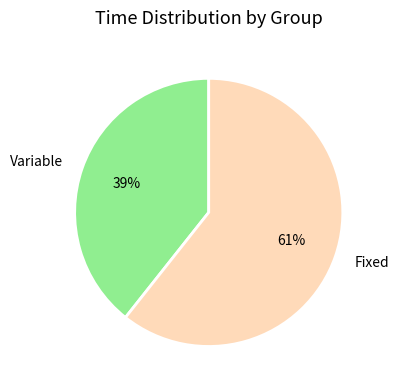

True or false: Variable accounts for 45% of the total.

False